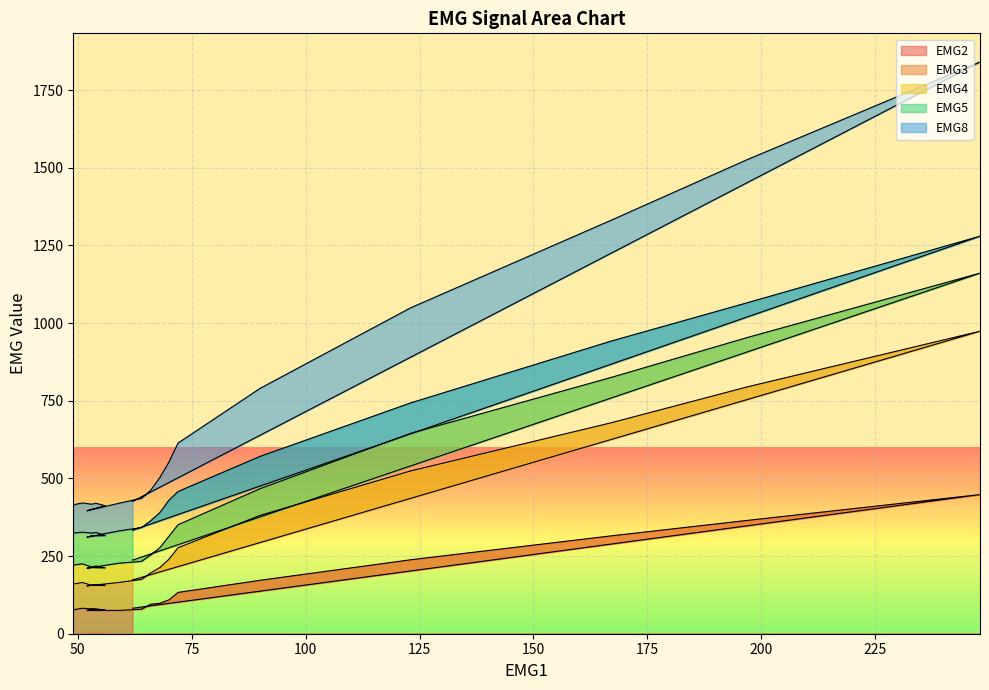

How many values in the EMG2 series are below 82?

8